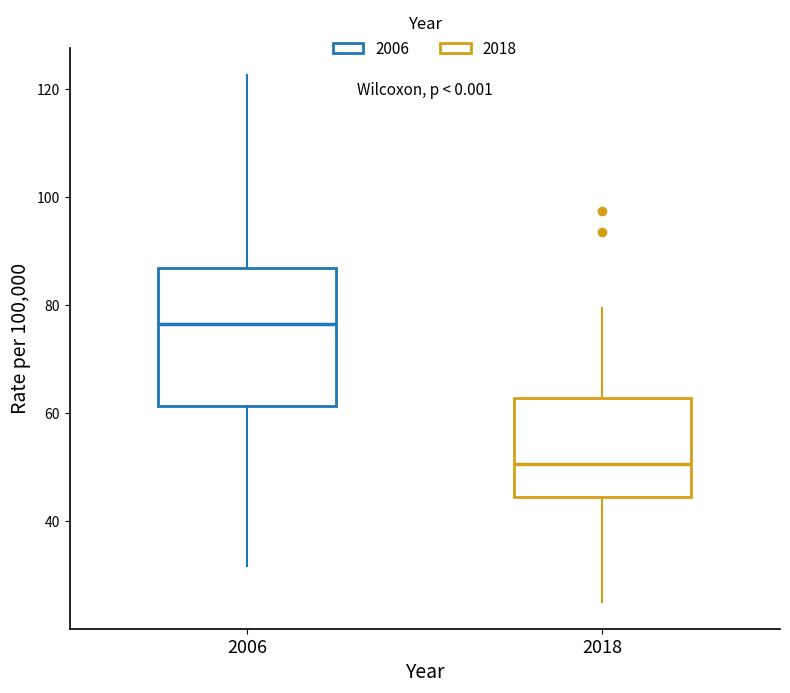

Which box has the highest median line?

2006